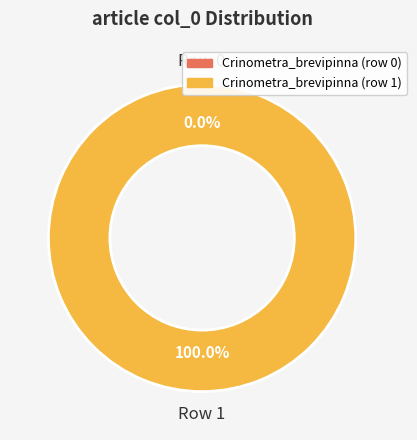

To the nearest percent, what portion does Crinometra_brevipinna (row 1) represent?

100%